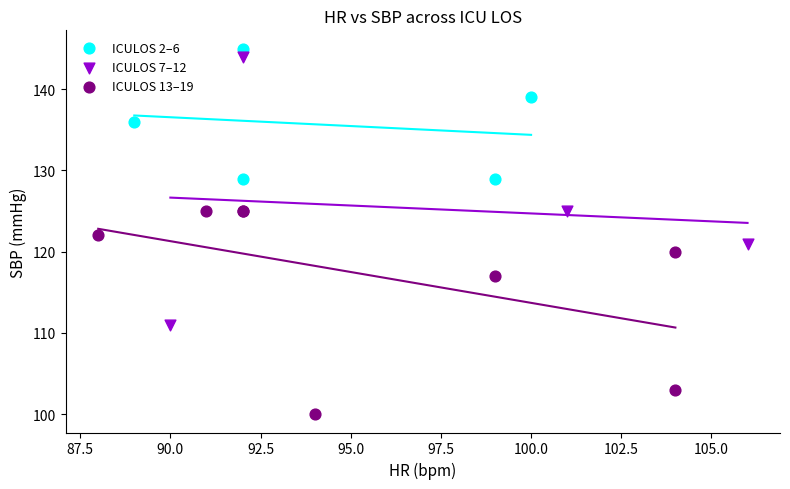

Which series has the widest spread of Y values?

ICULOS 7–12